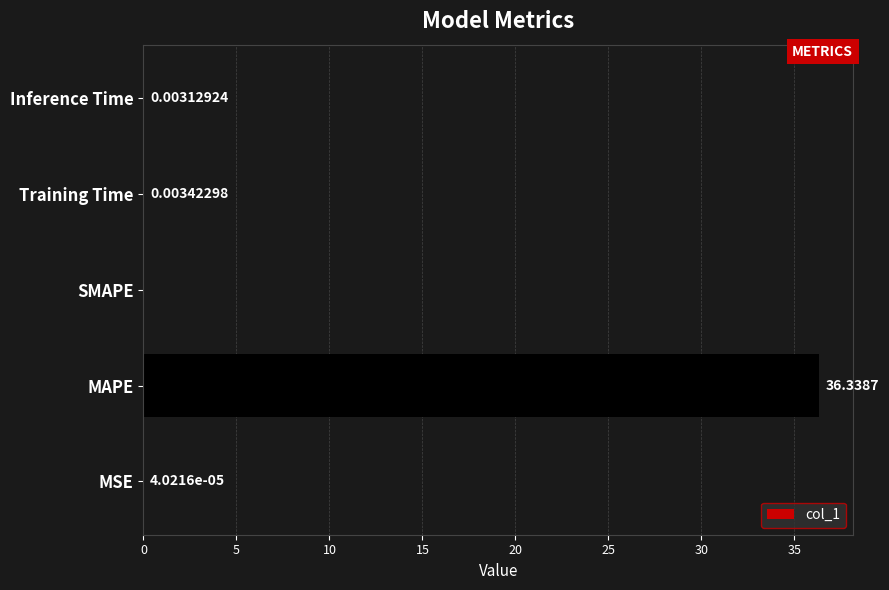

Which label corresponds to the largest value in the chart?

MAPE